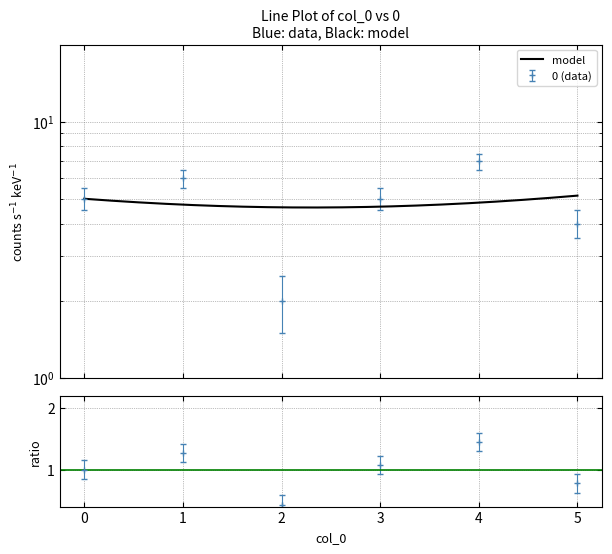

What is the difference between the values at 5 and 1?

2